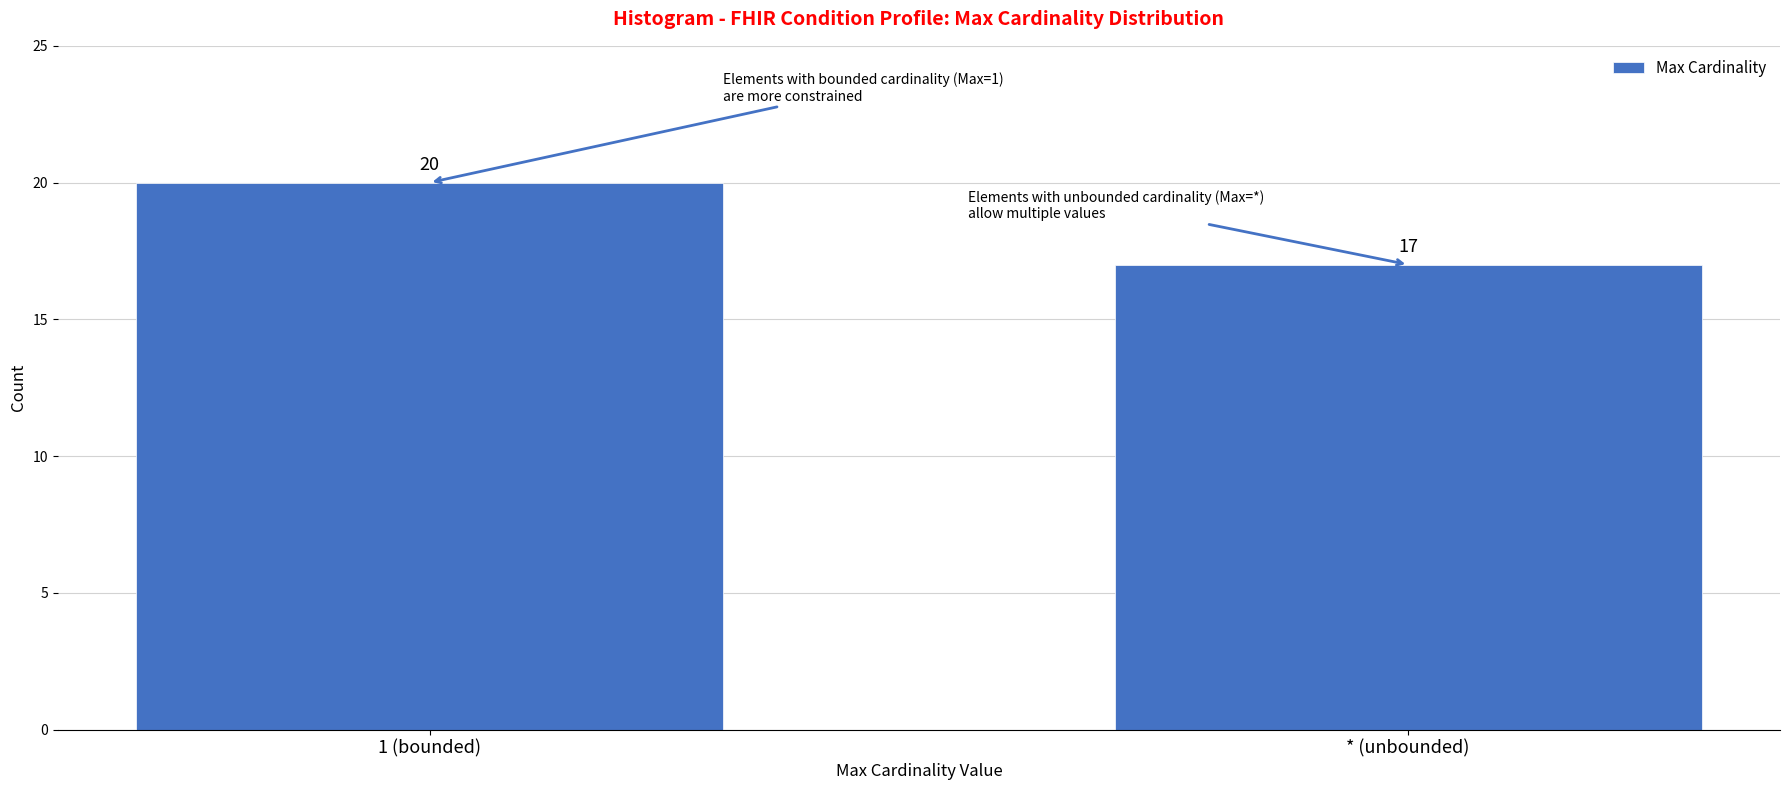

Reading right to left, extract all data points from this chart.

17	20